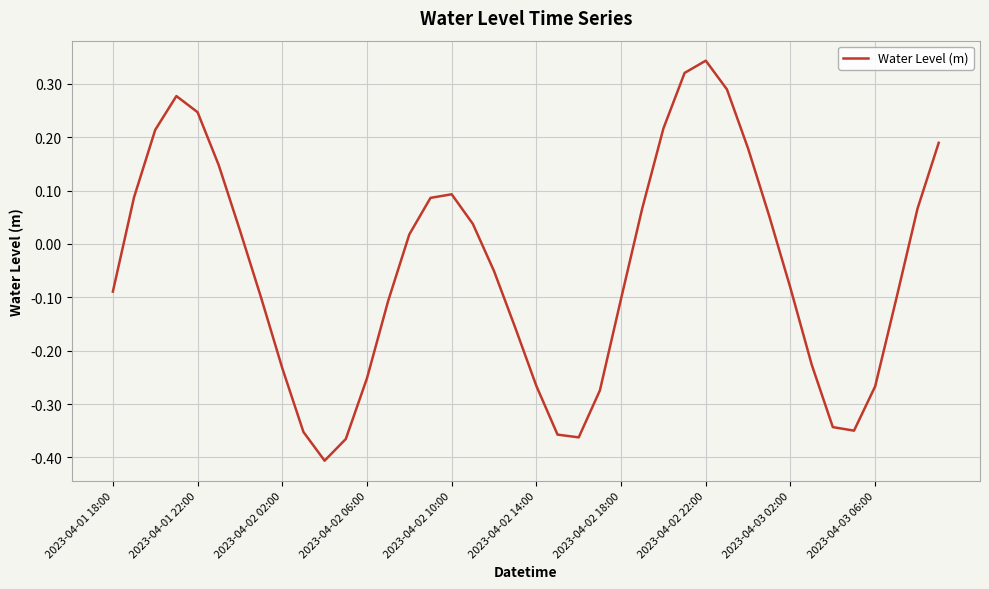

What is the difference between the maximum and minimum values?

0.7